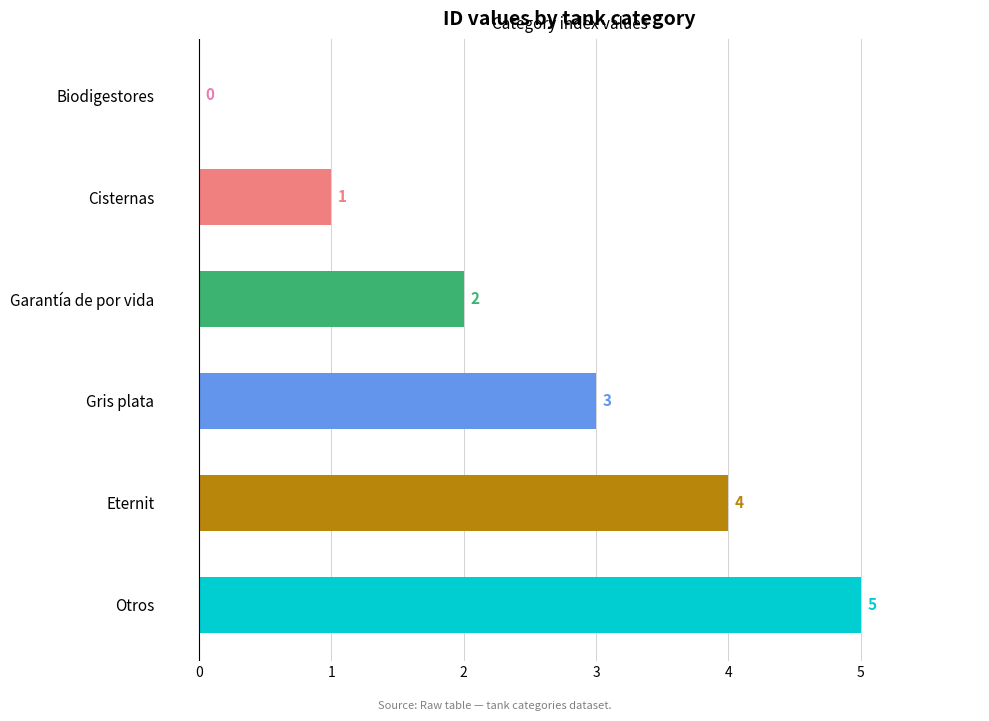

Count the values in the range 1 to 4.

4